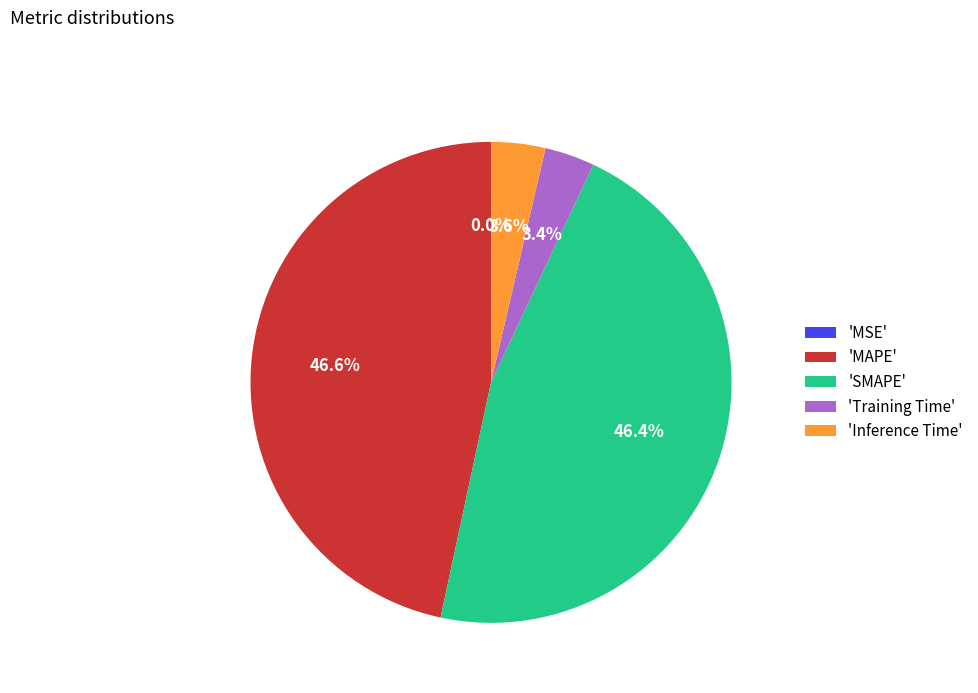

Which has a higher value, 'SMAPE' or 'Training Time'?

'SMAPE'